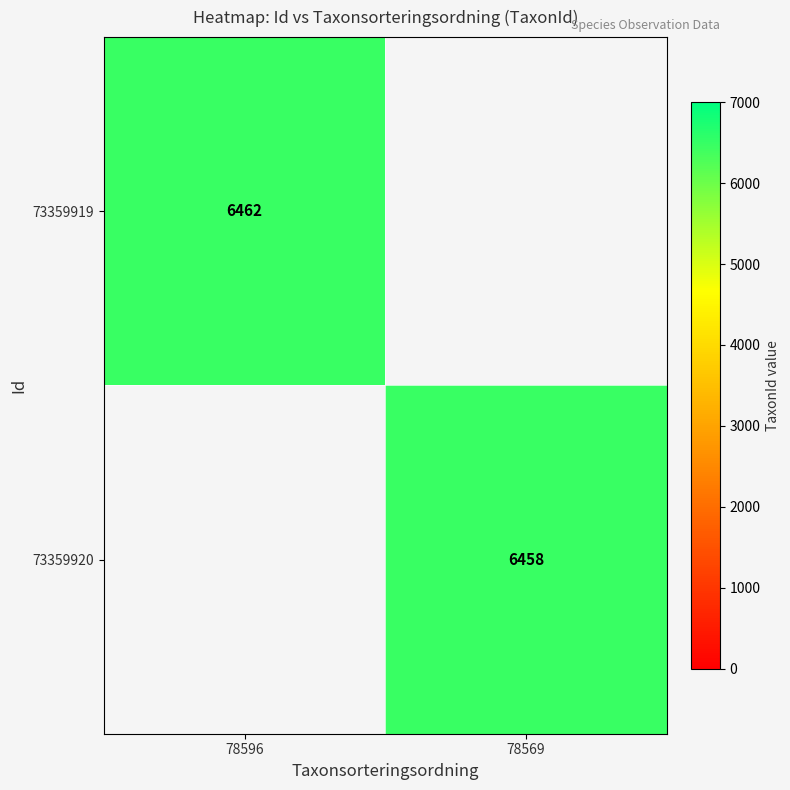

The 73359919 series shows 6462 at 78596. True or false?

True